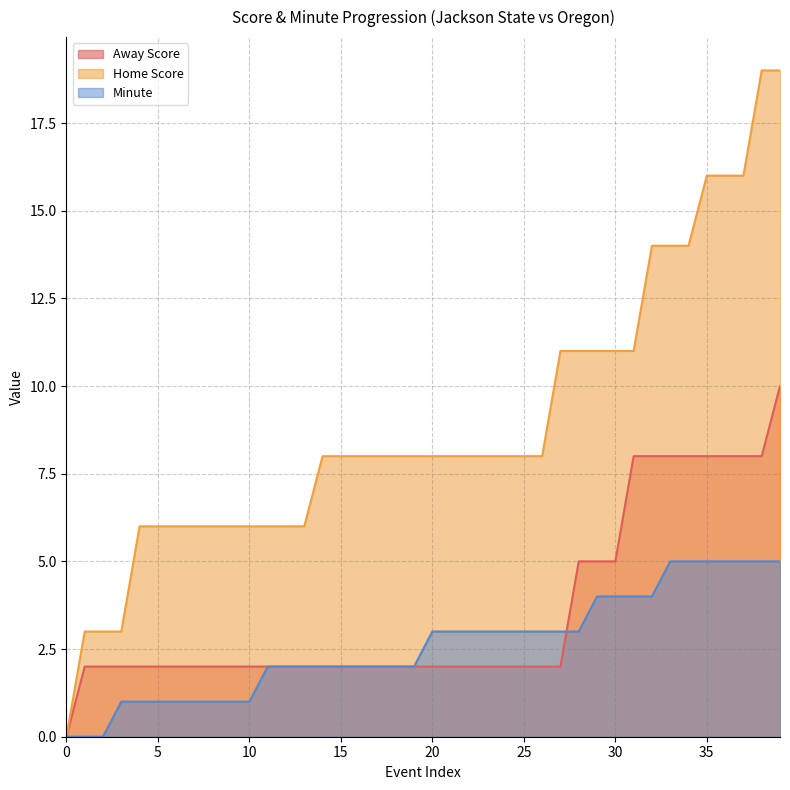

At which category is the sum across all series the highest?

39